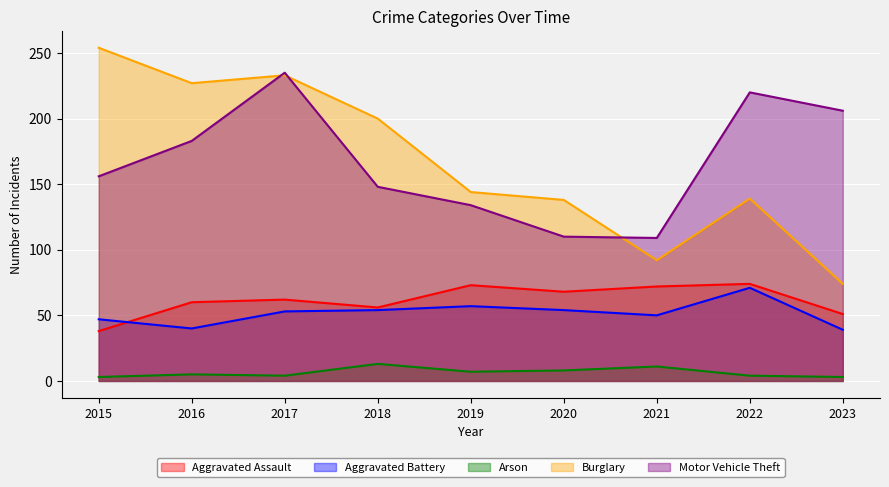

What are all the series names shown in the legend?

Aggravated Assault, Aggravated Battery, Arson, Burglary, Motor Vehicle Theft